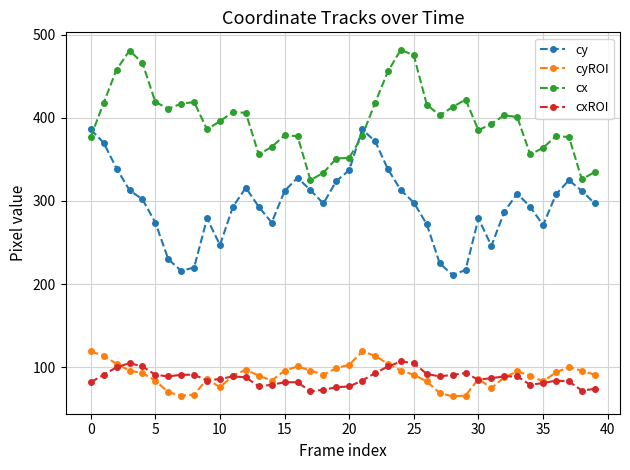

Which series has the largest total across all categories?

cx